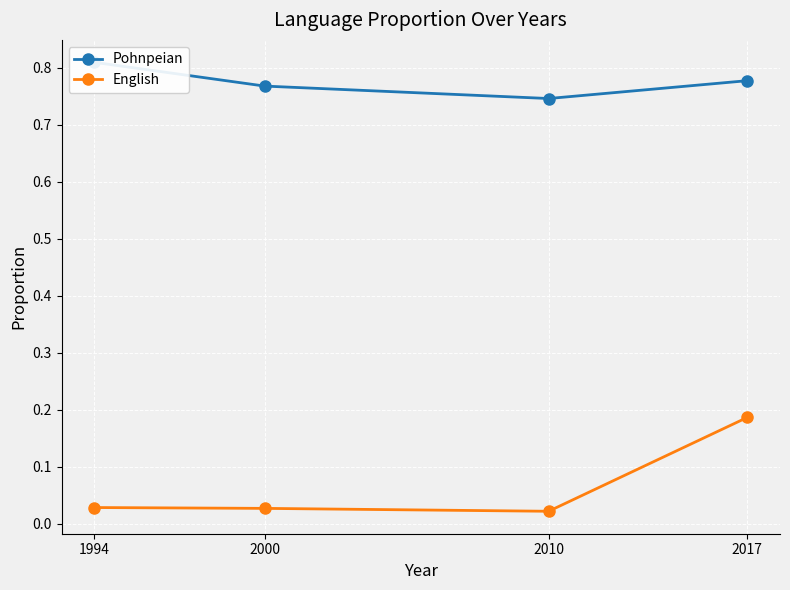

Between 1994 and 2010, which is larger?

1994